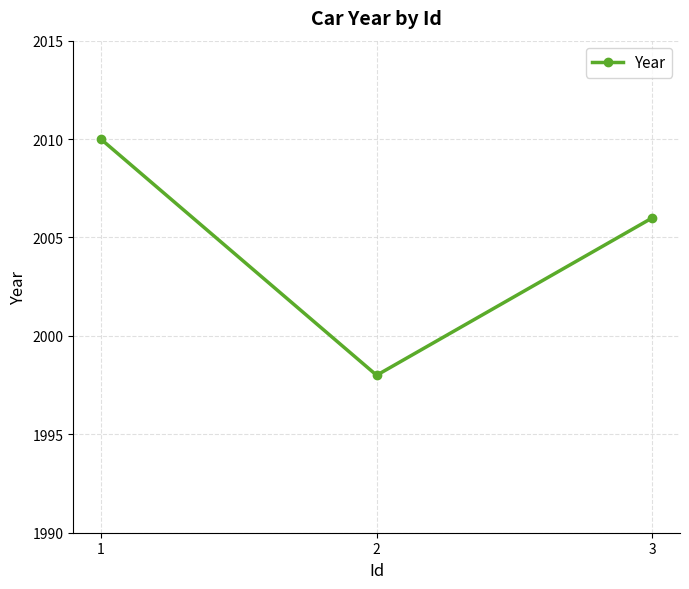

What is the value of the 3rd point from the left?

2006